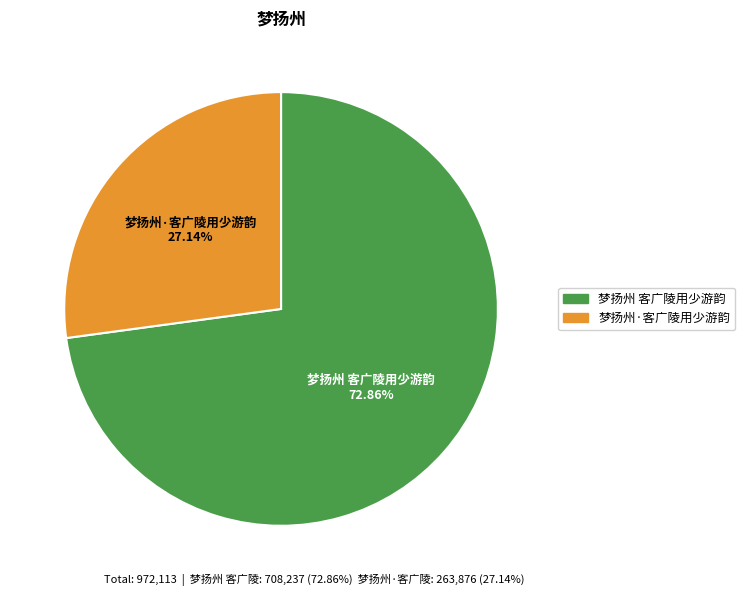

Is it true that 梦扬州 客广陵用少游韵 is 84% of the pie?

False